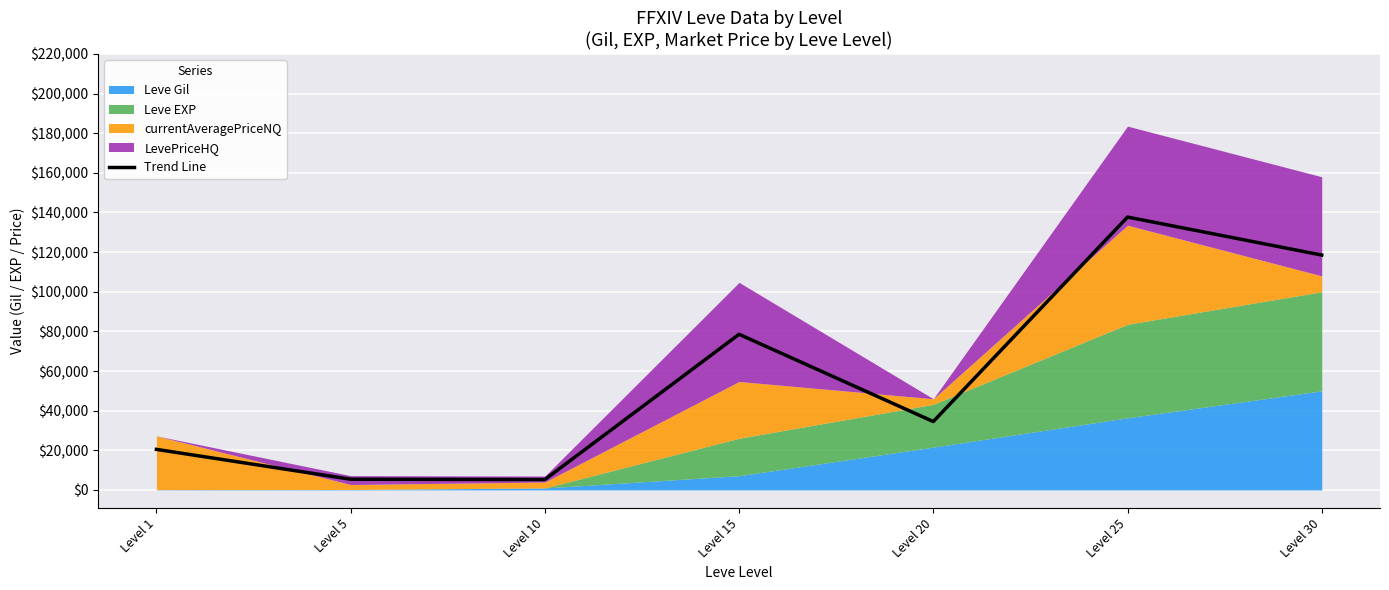

What value does the data have at Level 25?

137692.5